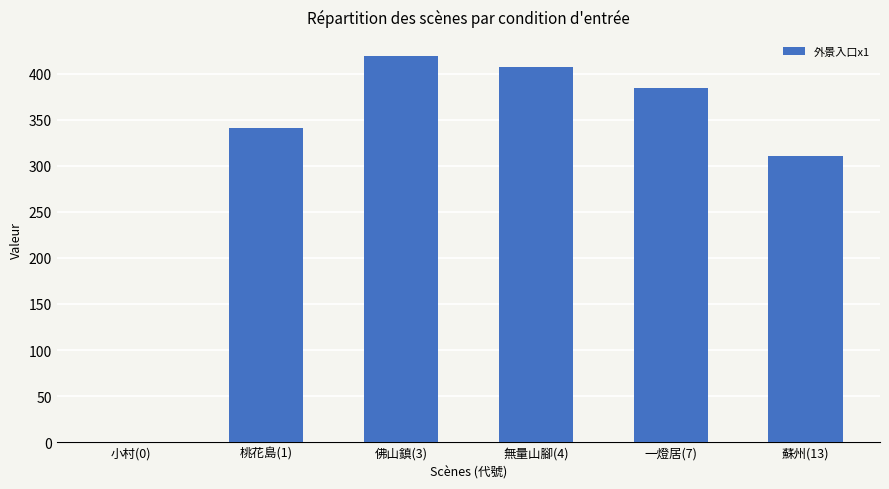

What is the change in value from 一燈居(7) to 蘇州(13)?

-73